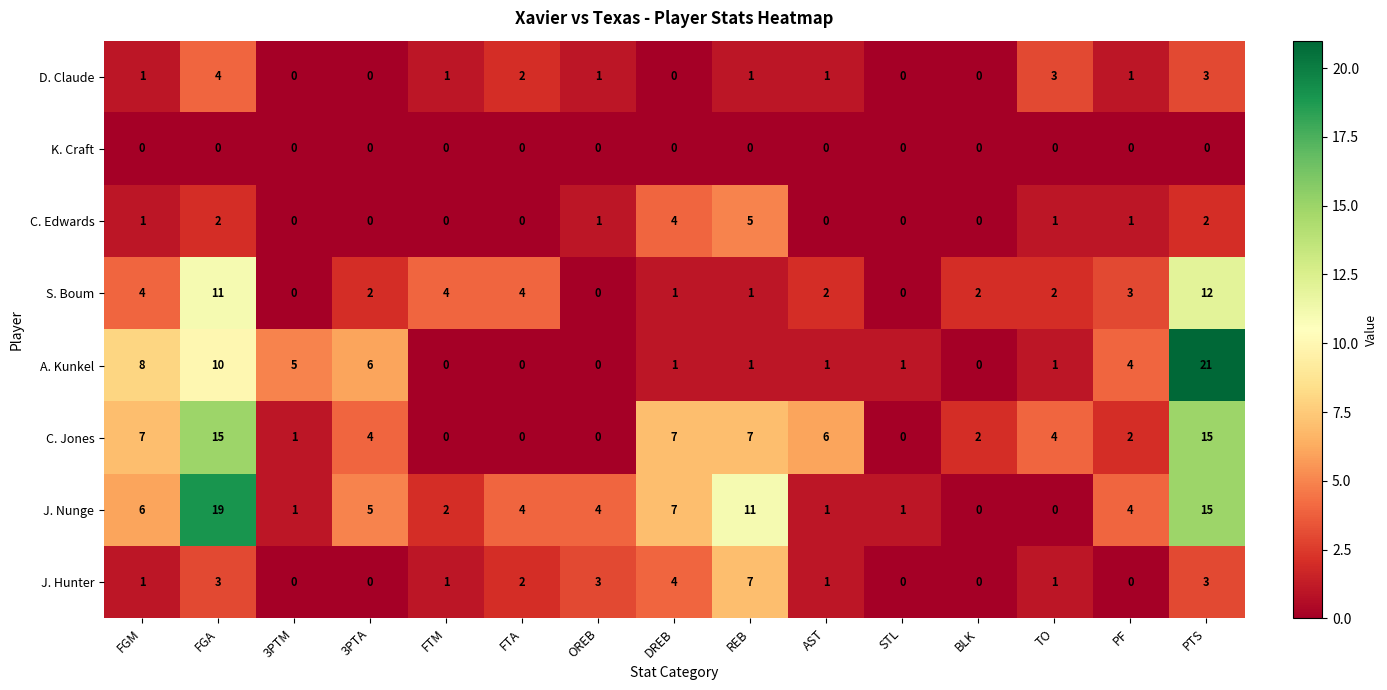

Which category has the highest value in the J. Nunge series?

FGA